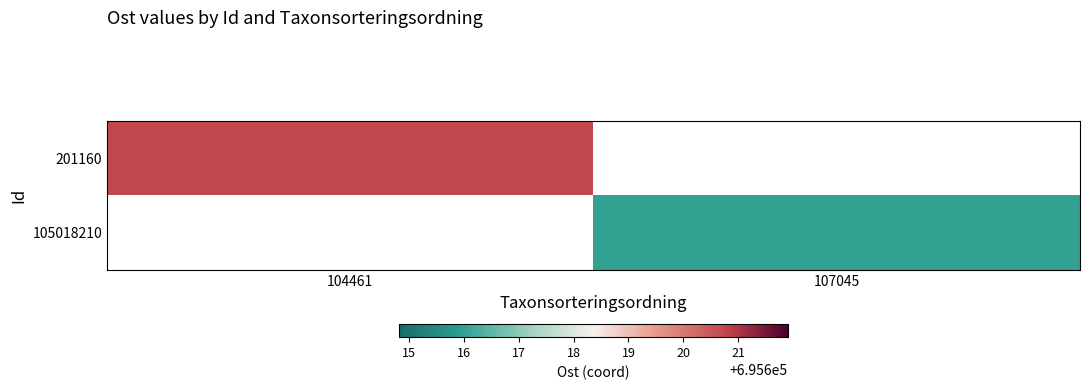

Rank the categories by 105018210 value from highest to lowest.

104461, 107045